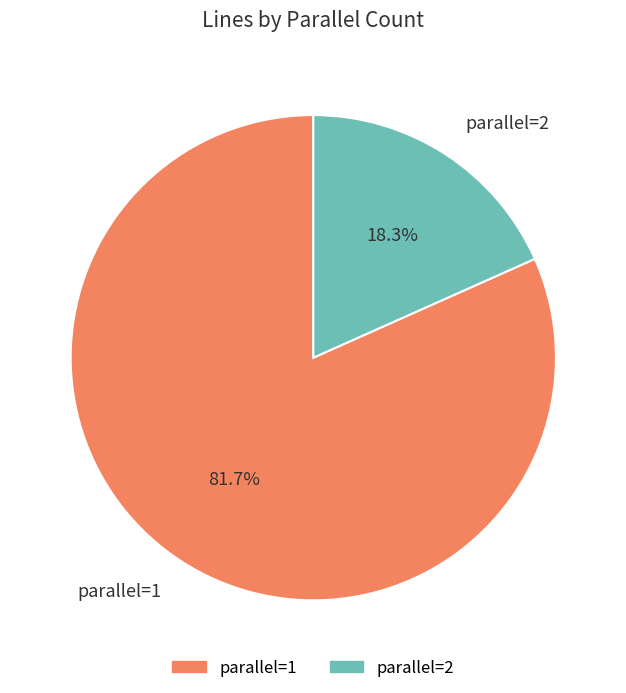

What is the smallest slice in the pie chart?

parallel=2